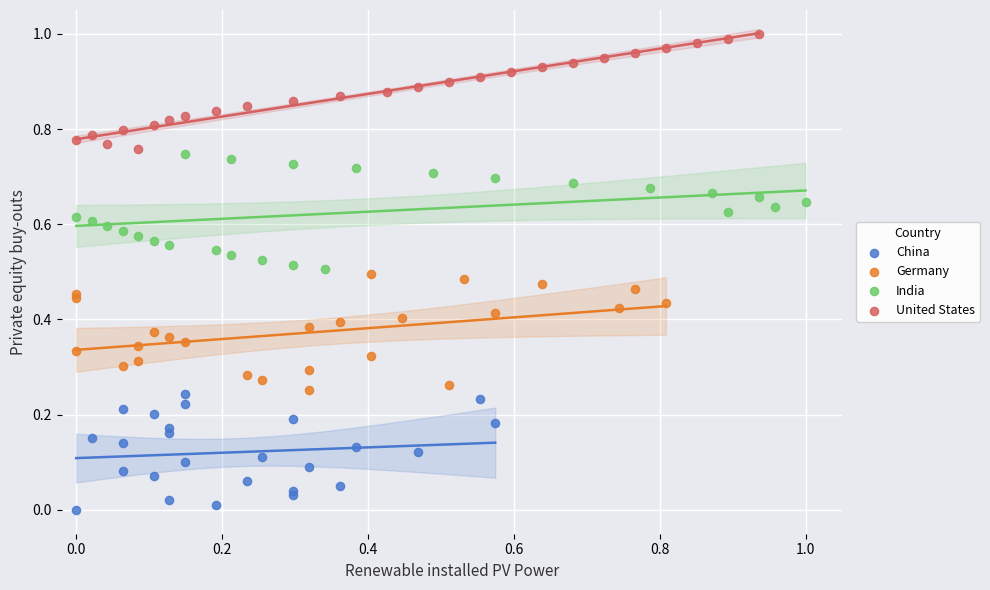

Which series contains the highest Y value?

United States